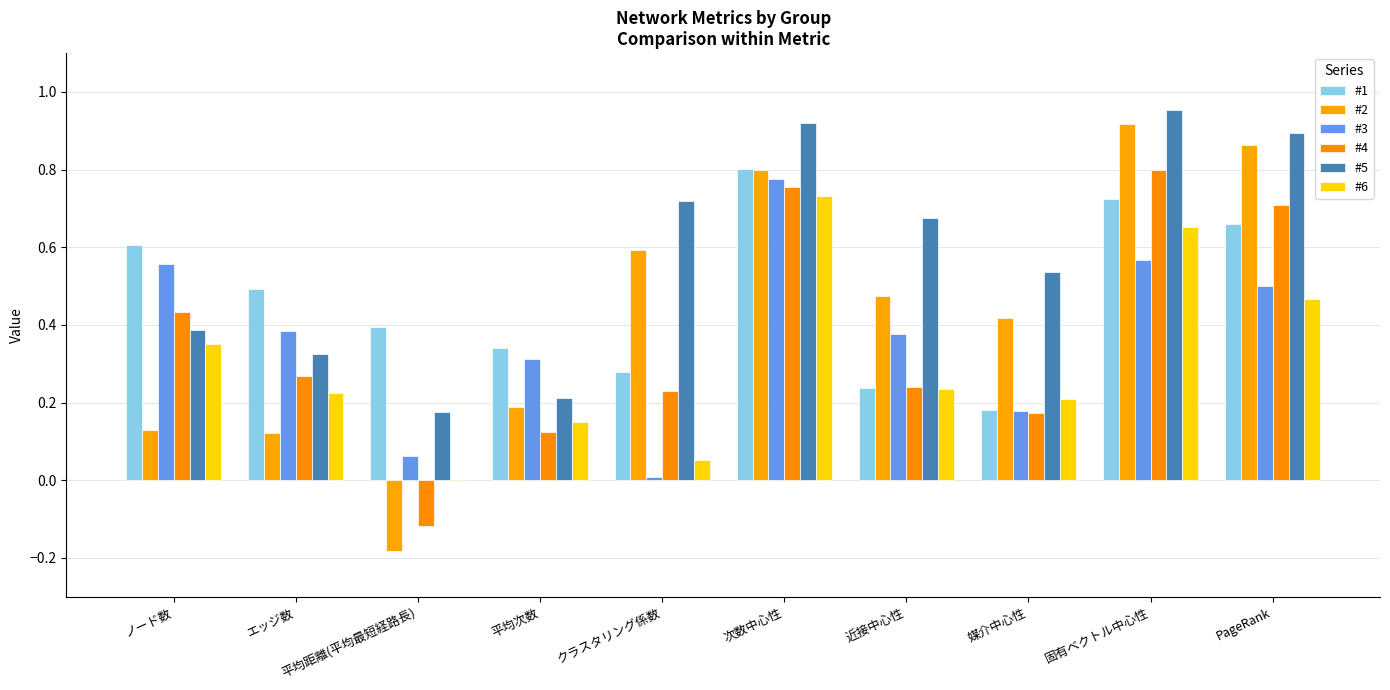

Reading left to right, what are all the values shown in this chart?

#1: 0.6	0.5	0.4	0.3	0.3	0.8	0.2	0.2	0.7	0.7
#2: 0.1	0.1	-0.2	0.2	0.6	0.8	0.5	0.4	0.9	0.9
#3: 0.6	0.4	0.1	0.3	0.0	0.8	0.4	0.2	0.6	0.5
#4: 0.4	0.3	-0.1	0.1	0.2	0.8	0.2	0.2	0.8	0.7
#5: 0.4	0.3	0.2	0.2	0.7	0.9	0.7	0.5	1.0	0.9
#6: 0.3	0.2	-0.0	0.1	0.1	0.7	0.2	0.2	0.7	0.5